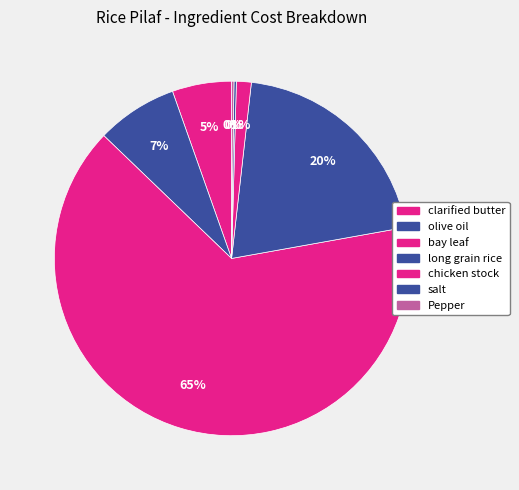

True or false: long grain rice accounts for 34% of the total.

False